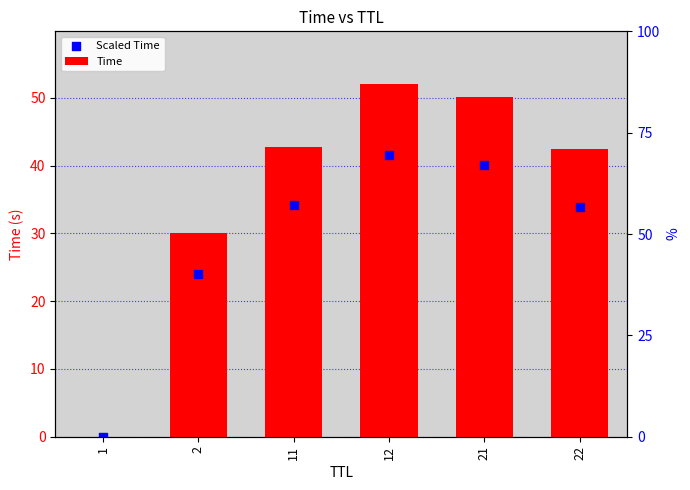

What are all the series names shown in the legend?

Time, Scaled Time